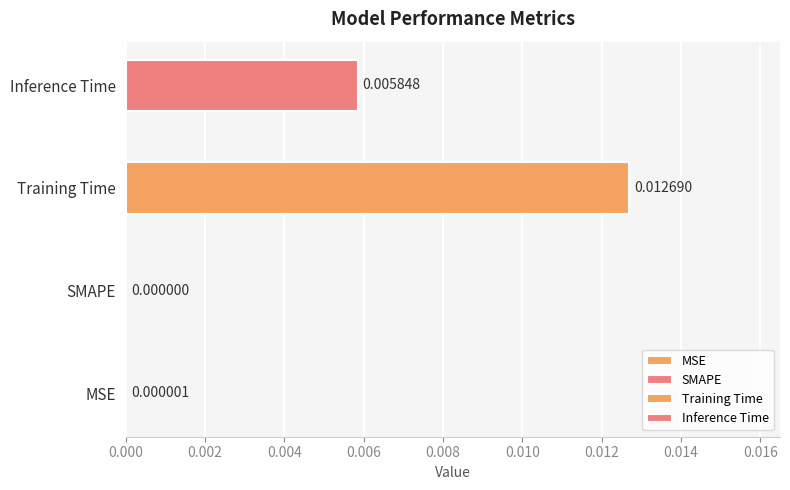

How many bars are there in total?

4